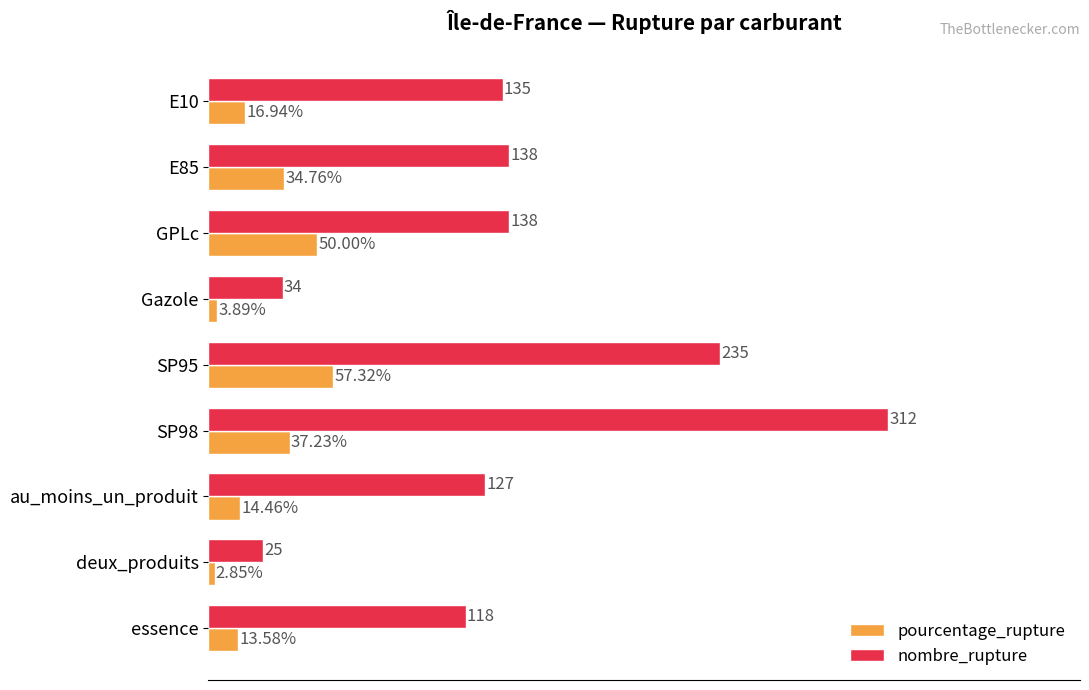

At which category is the sum across all series the highest?

SP98